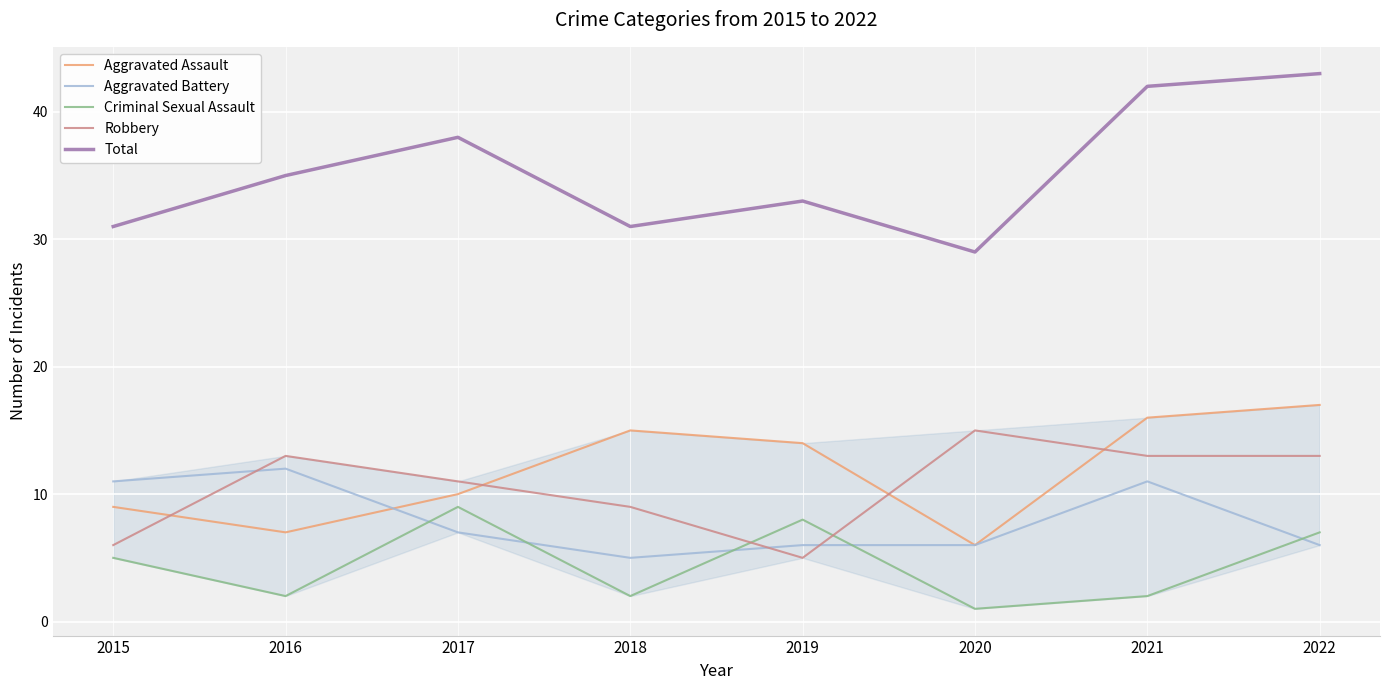

What is the total value across all series at 2017?

75